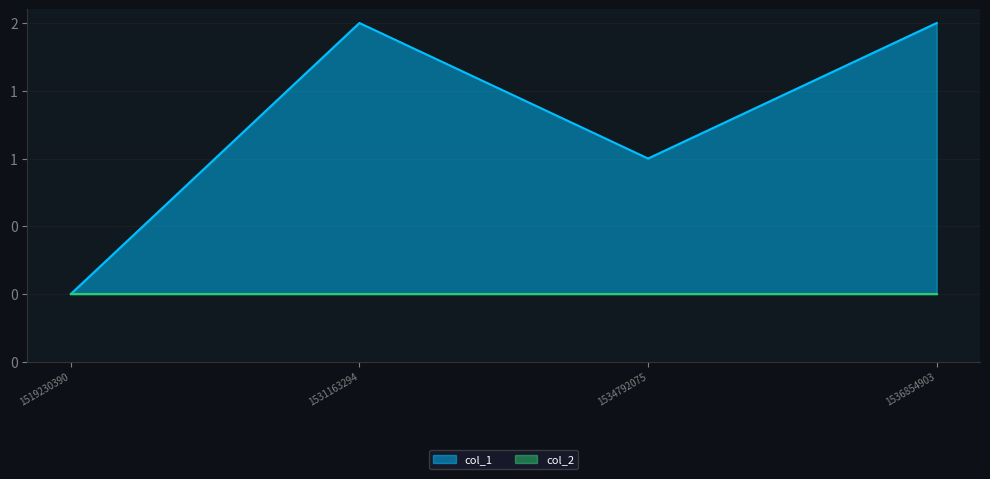

How many points are higher than both their immediate neighbors (excluding endpoints)?

1